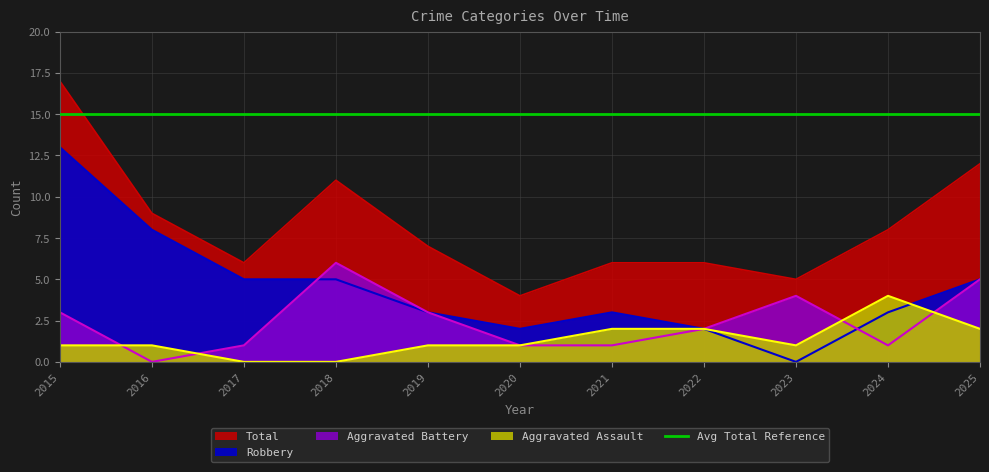

True or false: Aggravated Battery has a value of 3 at 2016.

False